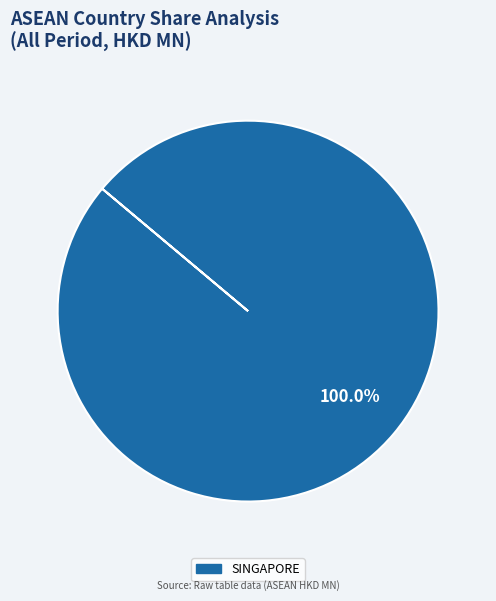

Does any single category account for the majority?

Yes